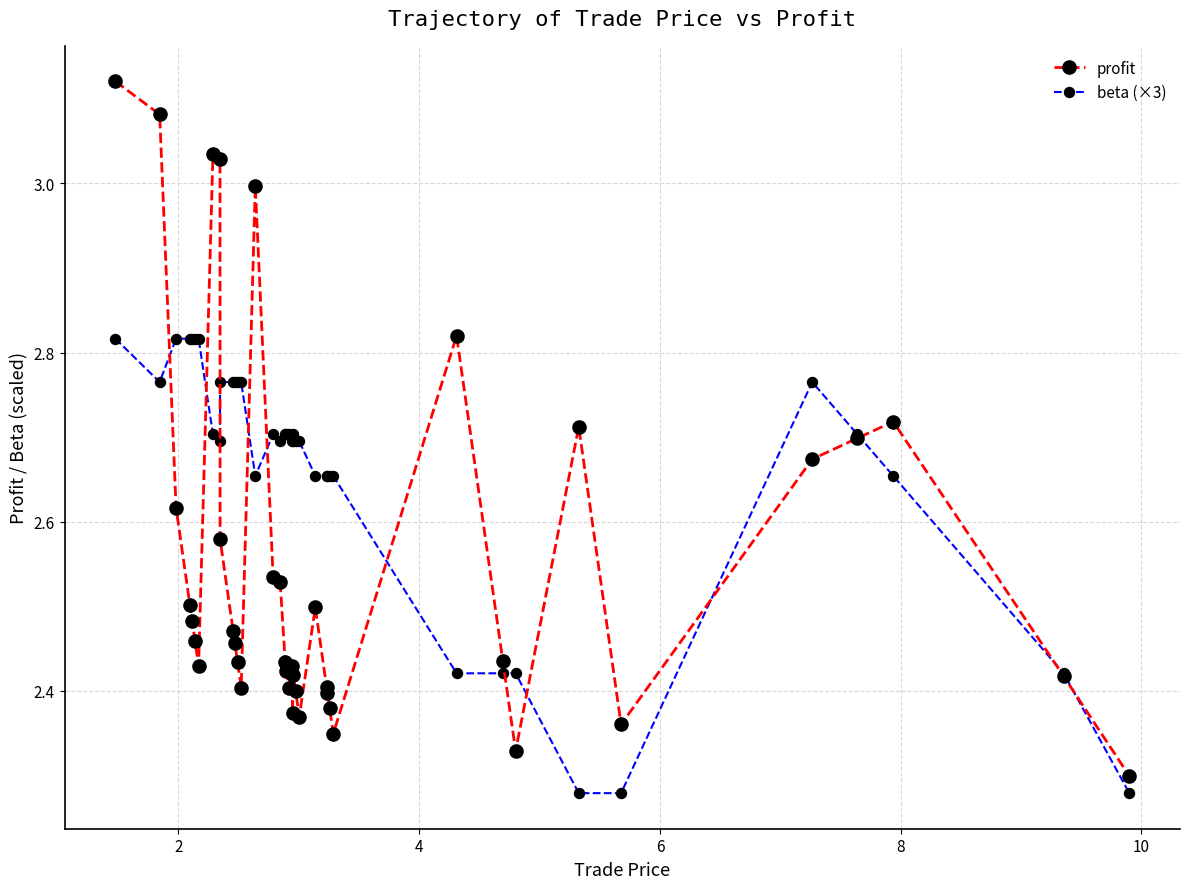

Which series has the largest range (max minus min)?

profit